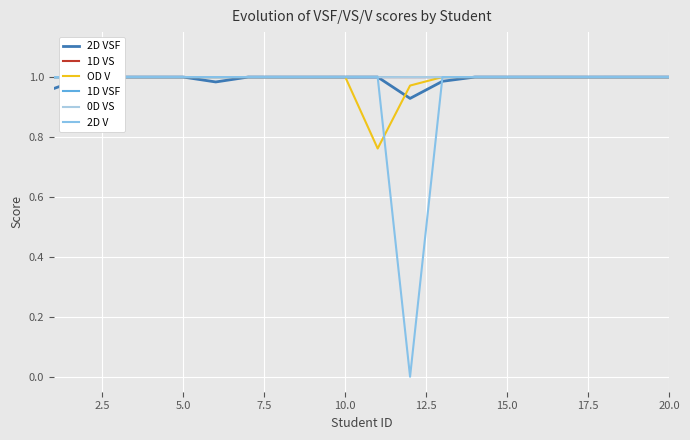

What is the highest value of the OD V series?

1.0